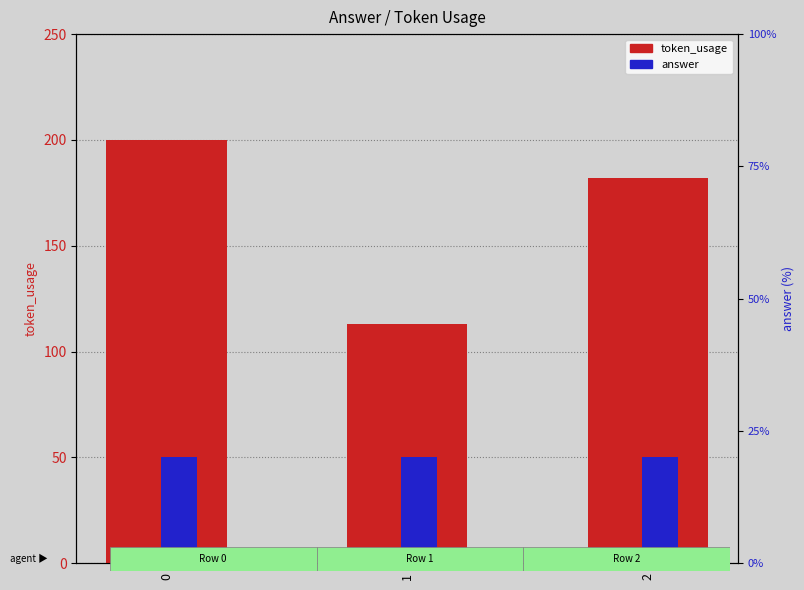

The value of answer at 2 is 13. True or false?

False